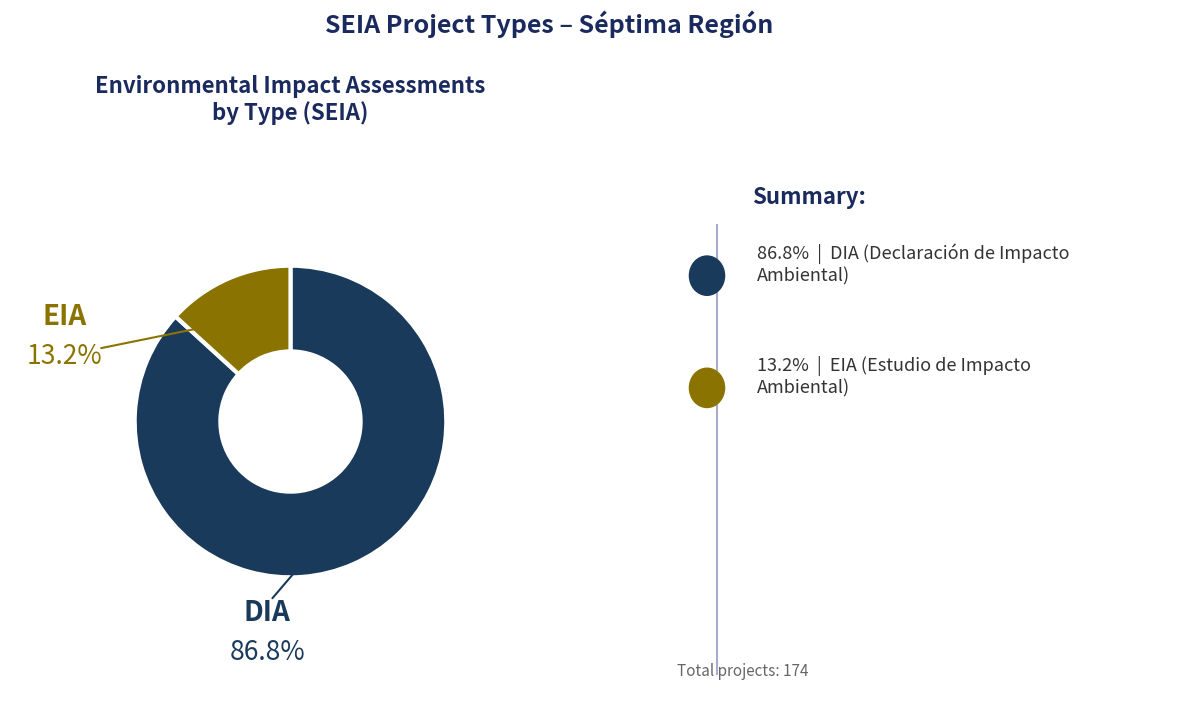

How many segments does this pie chart have?

2